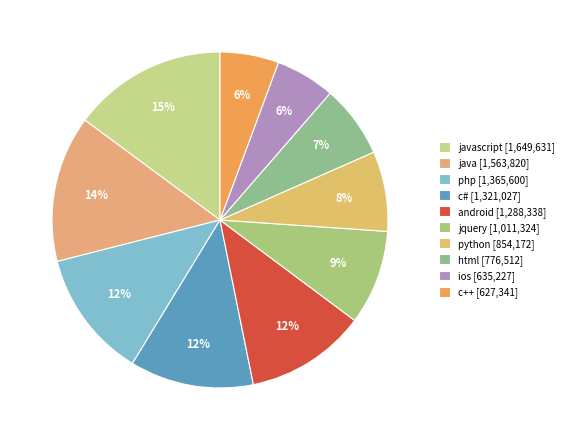

Is there any slice that represents more than half of the pie?

No